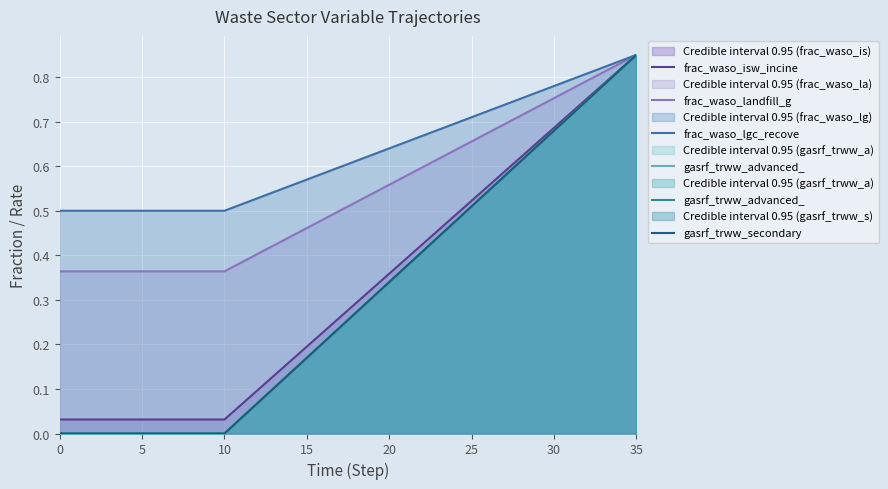

True or false: gasrf_trww_advanced_ and frac_waso_landfill_g cross at least once.

False